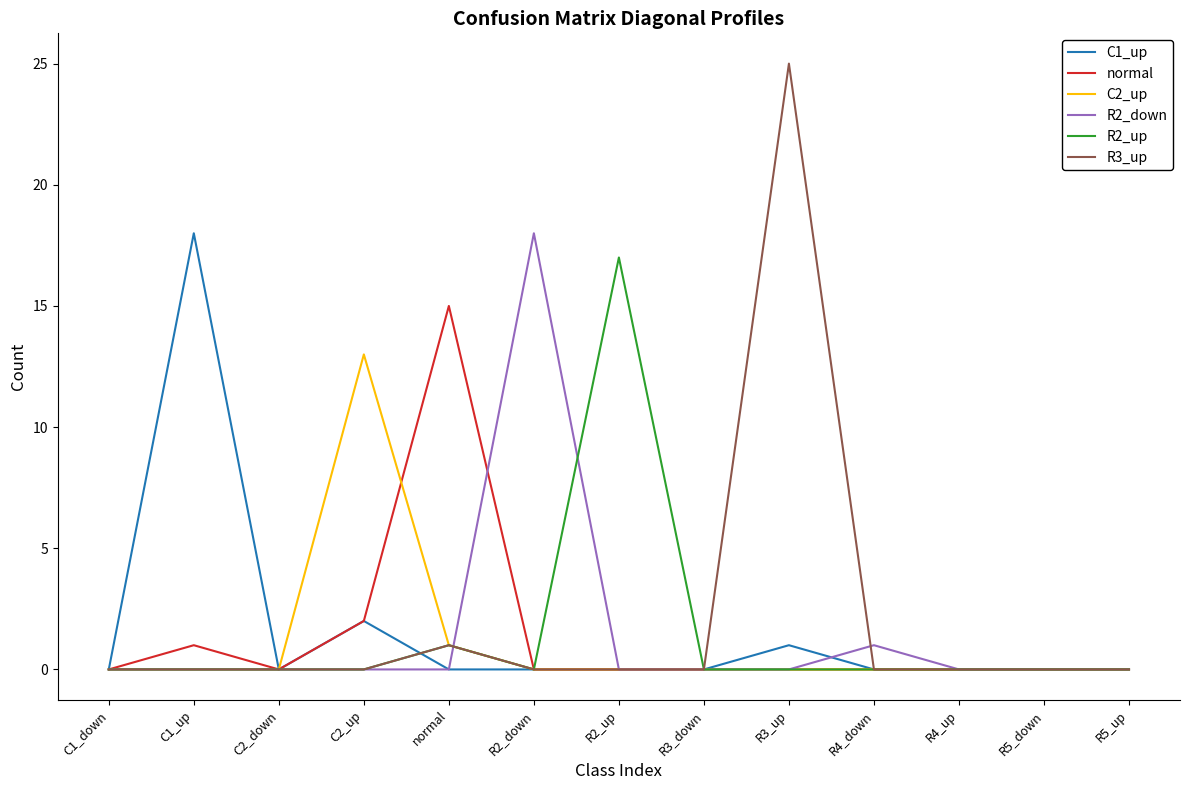

The R2_down series shows -9 at R3_up. True or false?

False